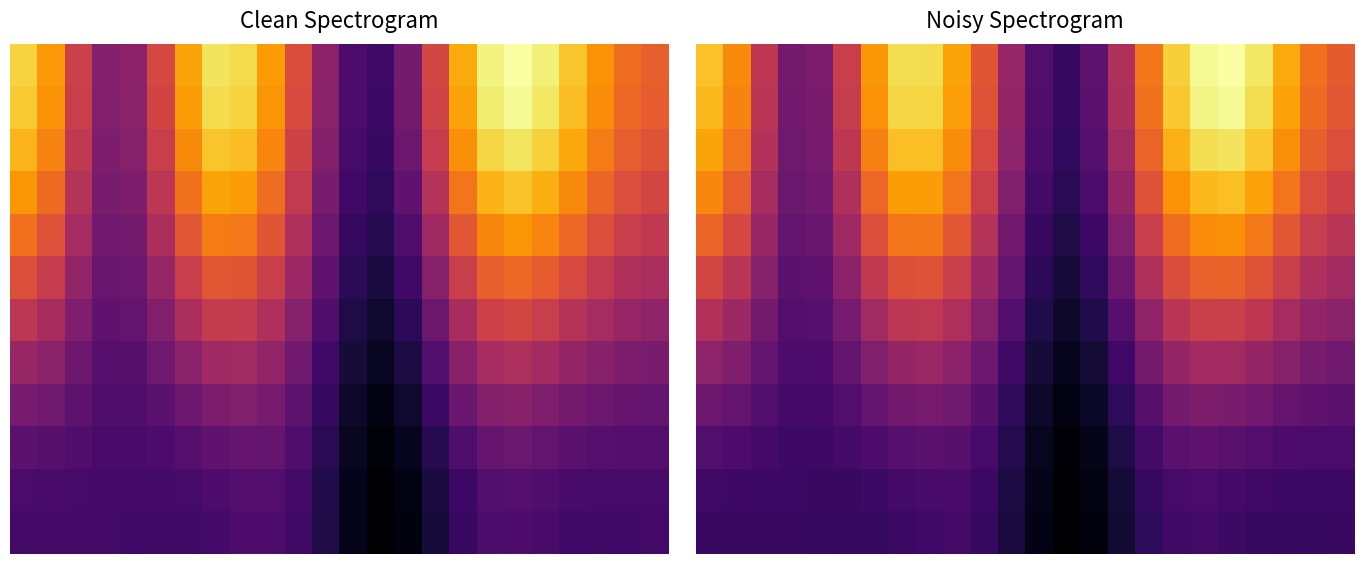

What is the spread (max minus min) of values at 14?

0.2